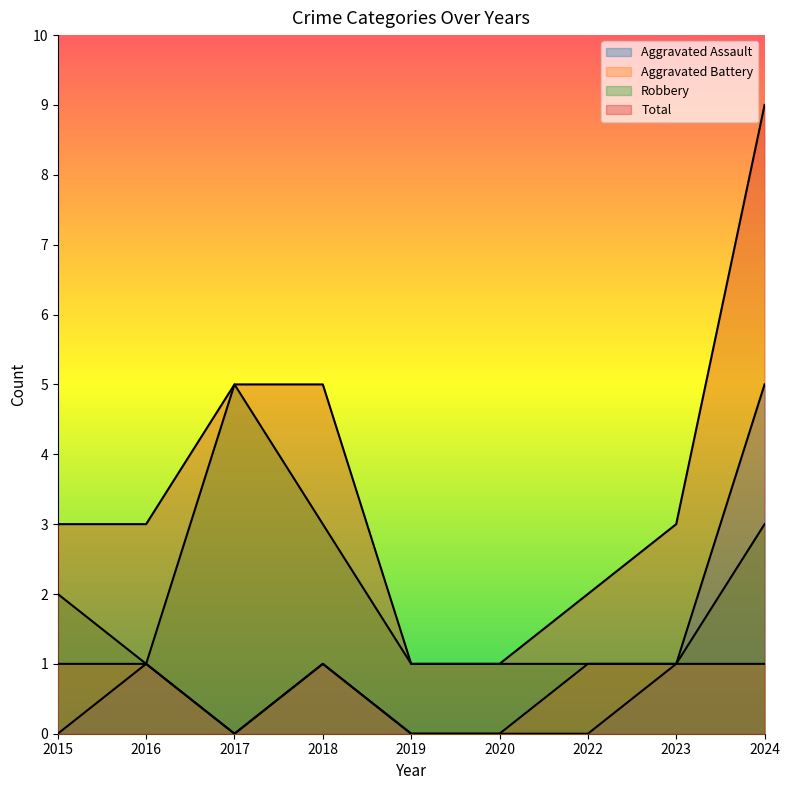

Which series has the widest spread of values?

Total